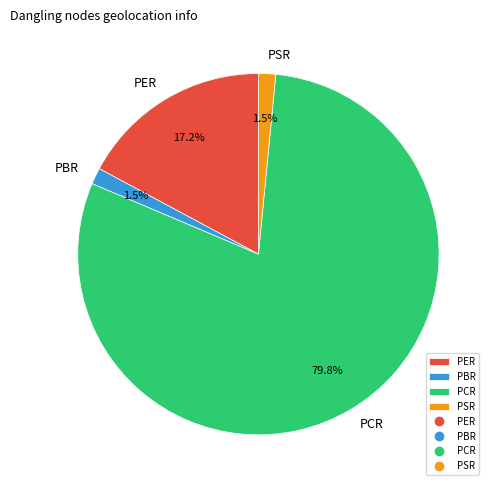

To the nearest percent, what is the difference between the largest and smallest slice percentages?

78%